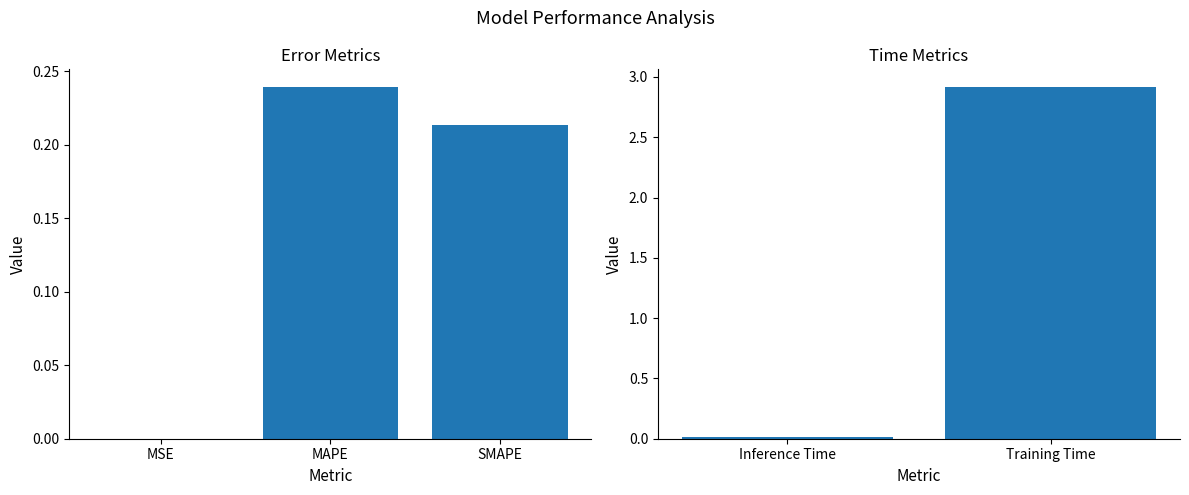

What is the label of the 1st bar from the left?

Inference Time